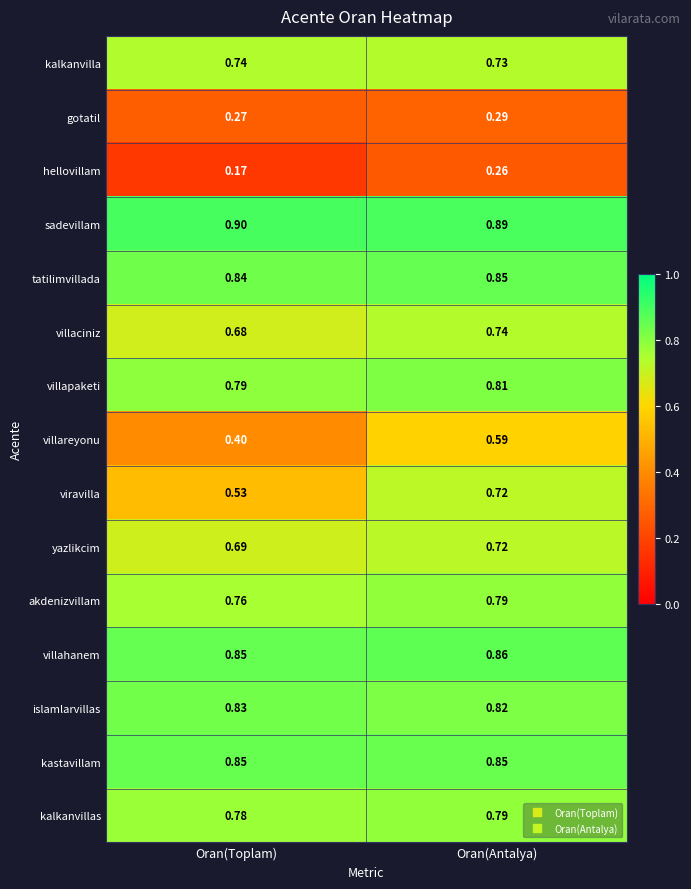

Rank the categories by islamlarvillas value from highest to lowest.

Oran(Toplam), Oran(Antalya)